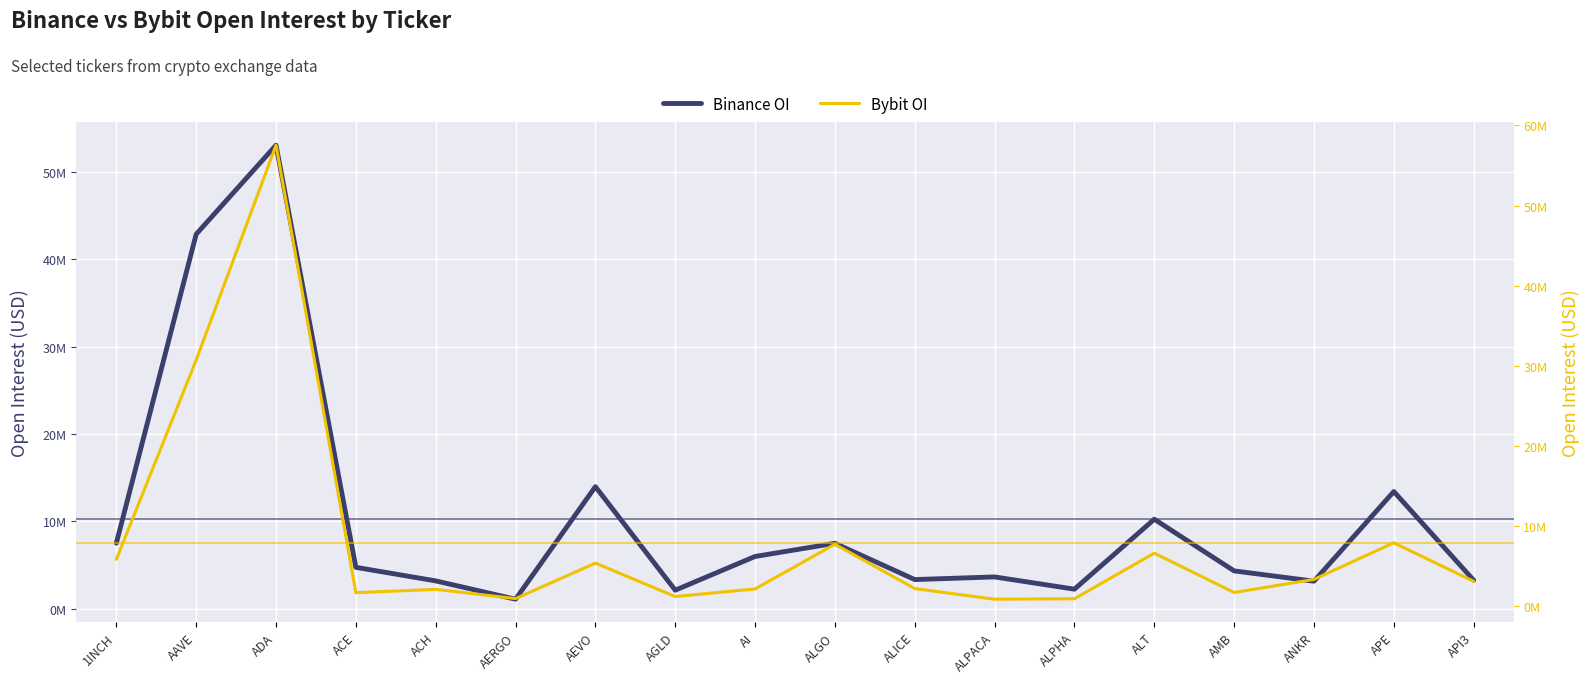

What is the label of the 1st point from the left?

1INCH